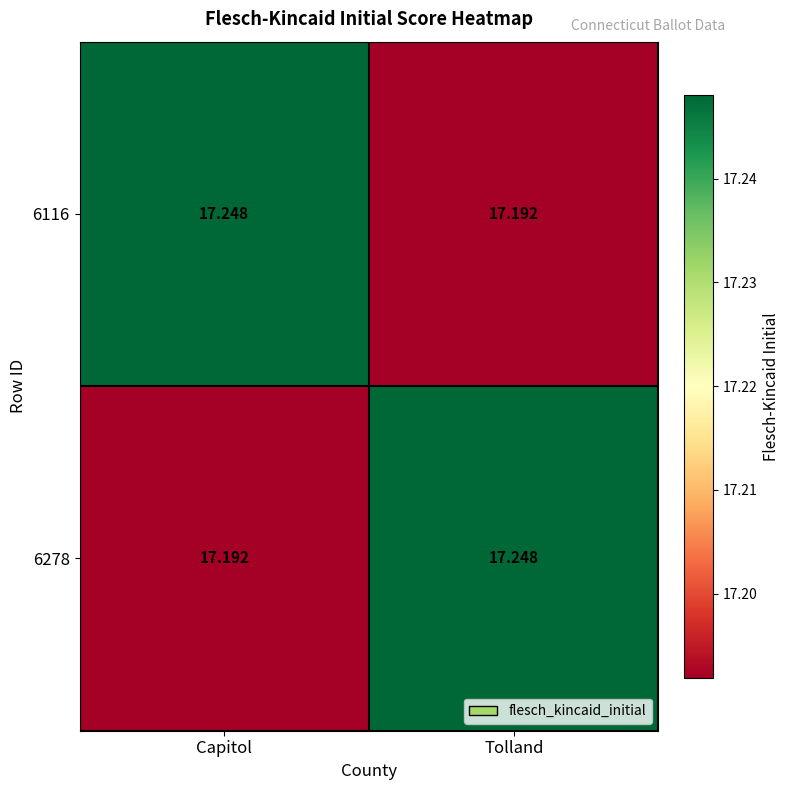

At which label does 6278 reach its minimum?

Capitol